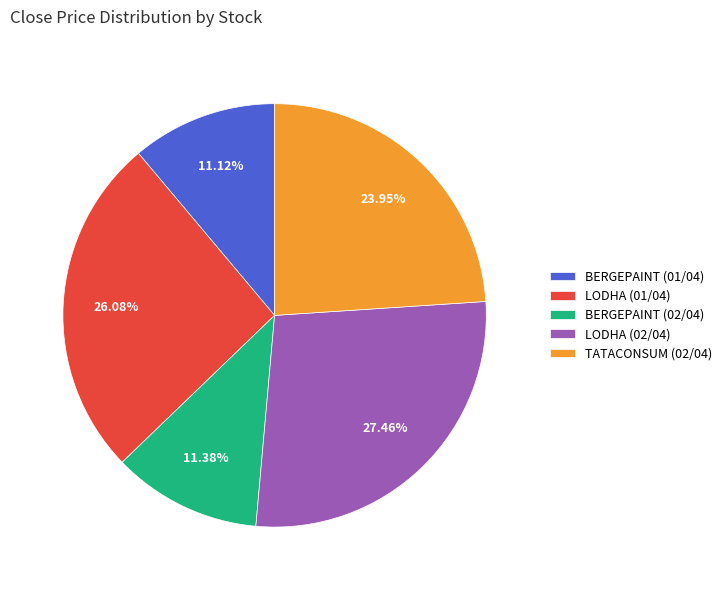

Is LODHA (01/04) the majority of the pie?

No